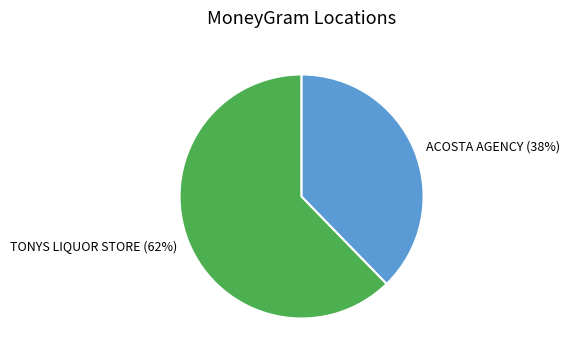

Which slice represents more than half of the pie?

TONYS LIQUOR STORE